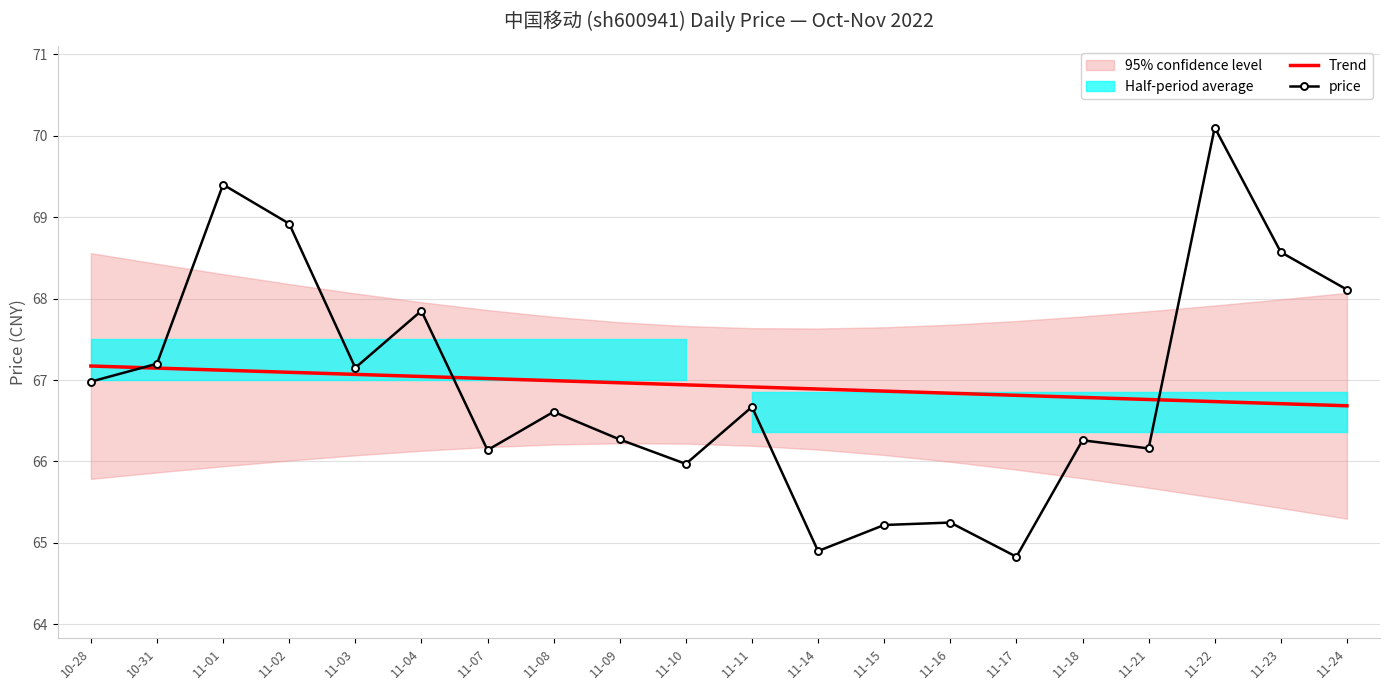

Rank the series by their average value, from lowest to highest.

price, Trend